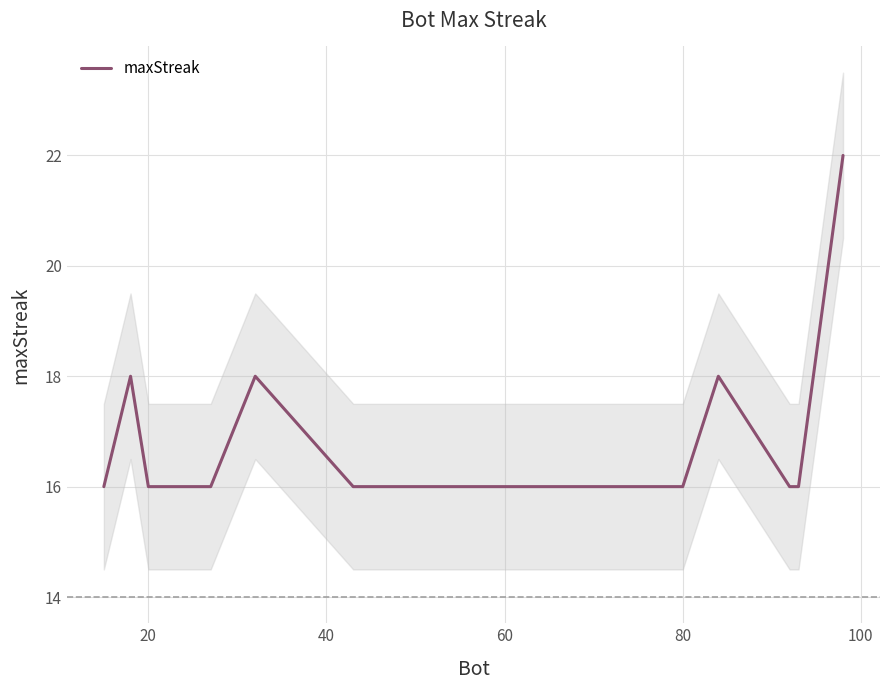

The value of maxStreak at 20 is 21. True or false?

False